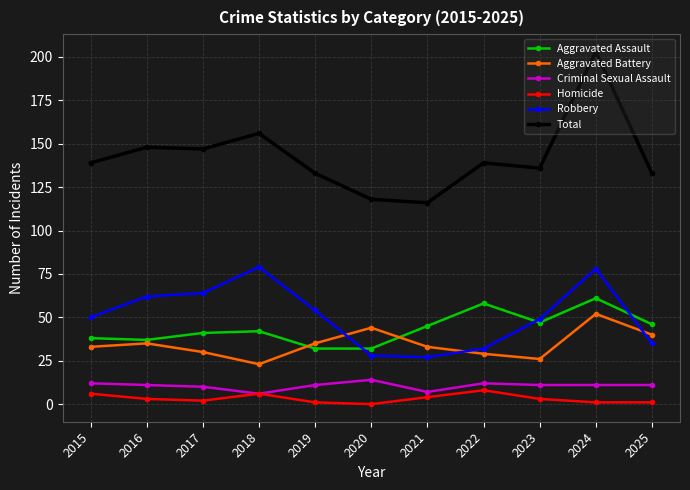

Is the value of Total at 2024 greater than the value of Criminal Sexual Assault at 2022?

Yes